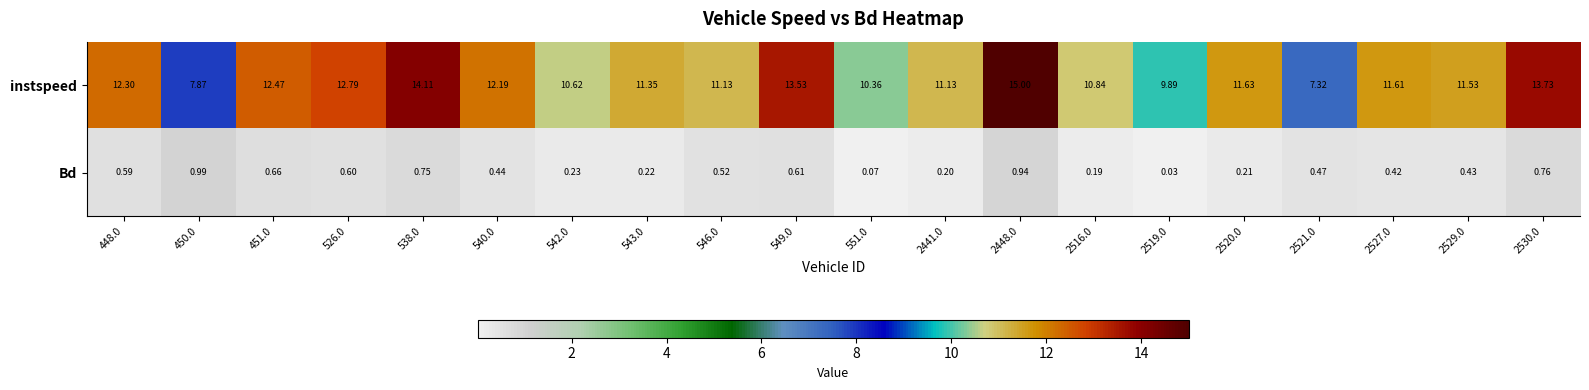

At which category does the chart reach its minimum across all series?

2519.0